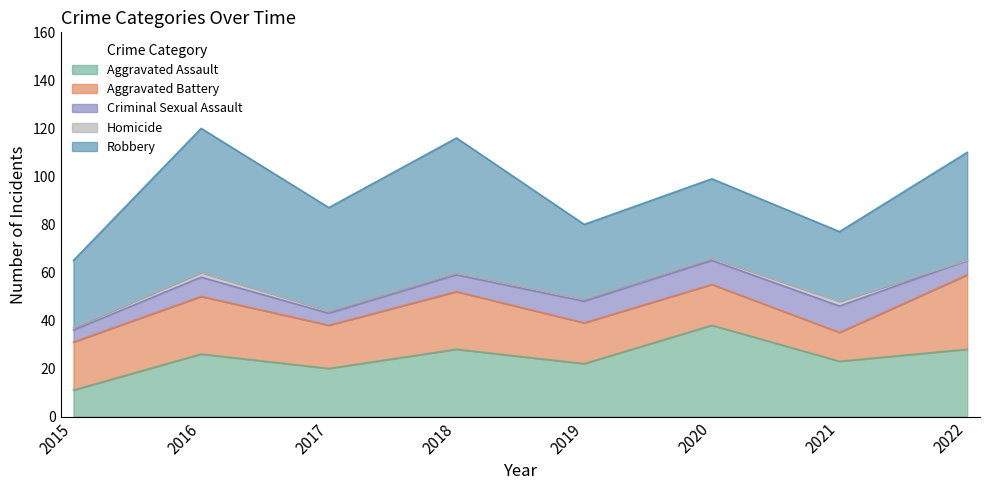

Rank the series at 2020 from lowest to highest value.

Homicide, Criminal Sexual Assault, Aggravated Battery, Robbery, Aggravated Assault